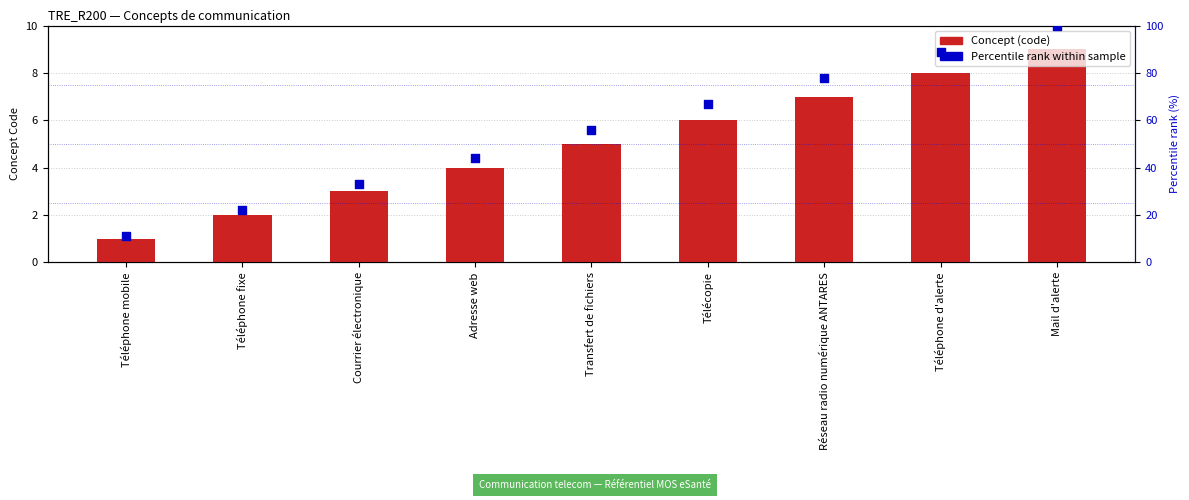

At how many categories does at least one series exceed 42?

6